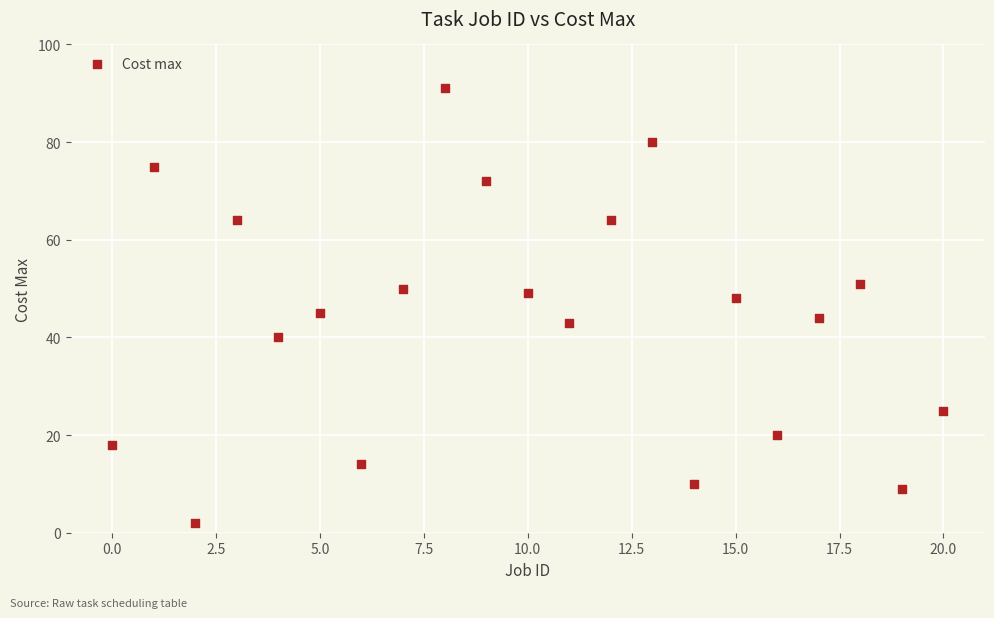

What is the range of Y values (max minus min)?

89